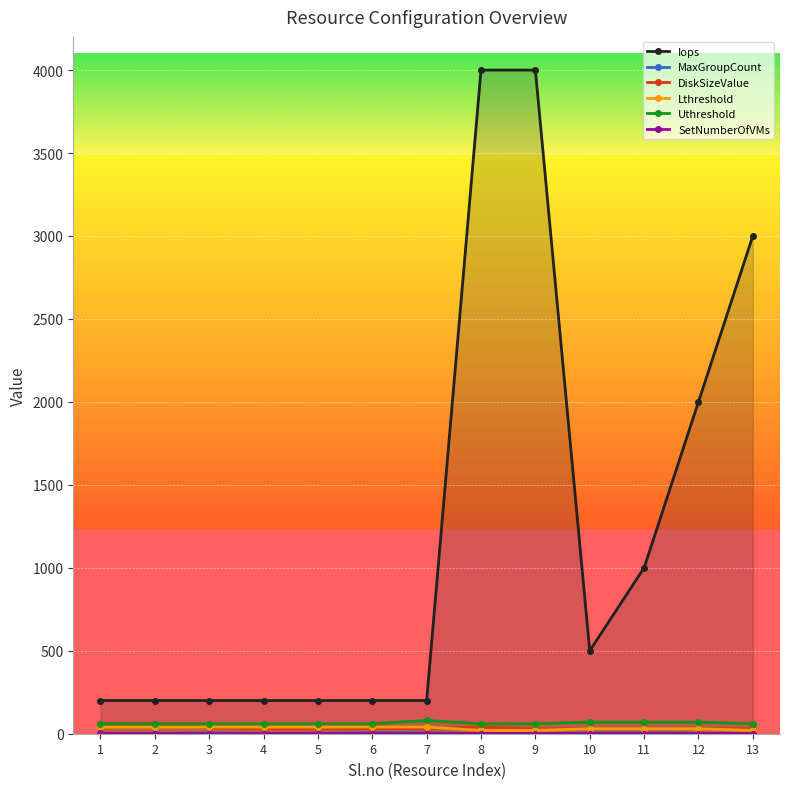

Where is Lthreshold nearest to the value 30?

10